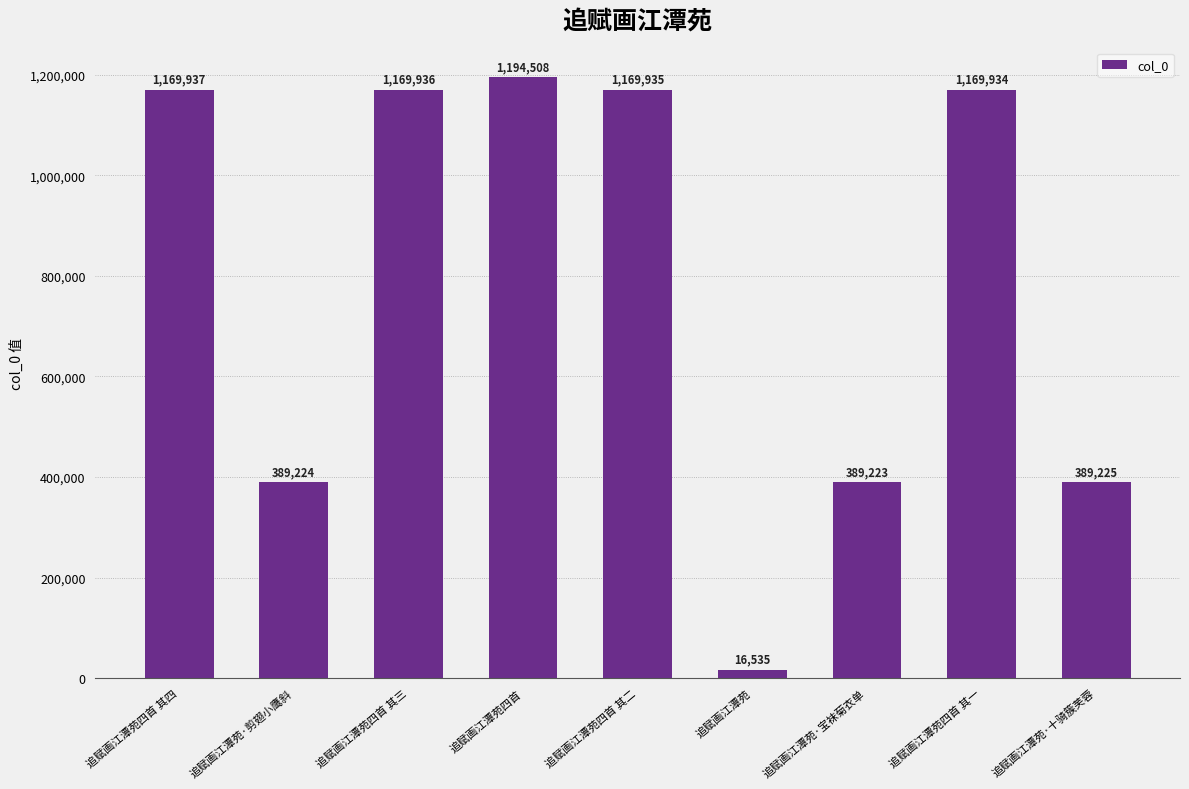

Reading right to left, extract all data points from this chart.

追赋画江潭苑·十骑簇芙蓉=389225	追赋画江潭苑四首 其一=1169934	追赋画江潭苑·宝袜菊衣单=389223	追赋画江潭苑=16535	追赋画江潭苑四首 其二=1169935	追赋画江潭苑四首=1194508	追赋画江潭苑四首 其三=1169936	追赋画江潭苑·剪翅小鹰斜=389224	追赋画江潭苑四首 其四=1169937